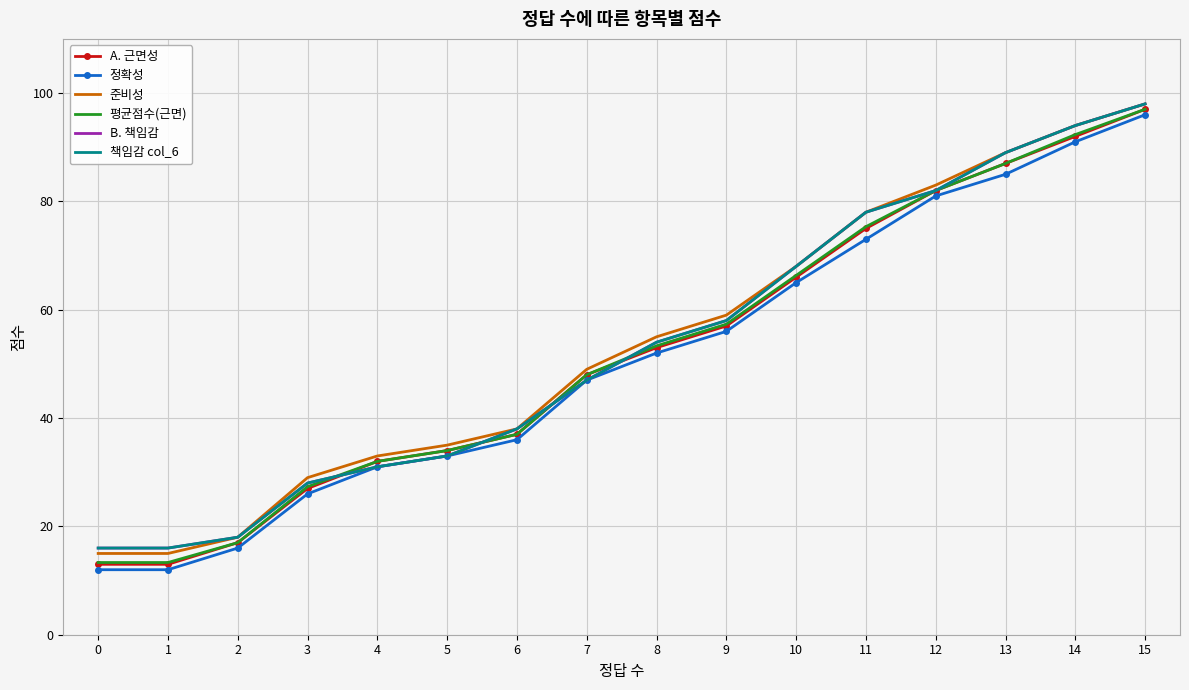

What is the total value across all series at 4?

190.0